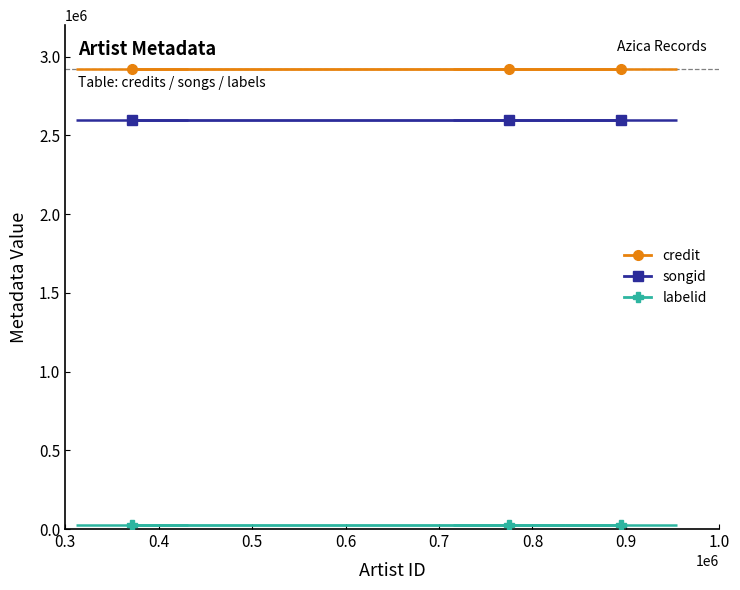

List the series in order of their peak value, highest first.

credit, songid, labelid